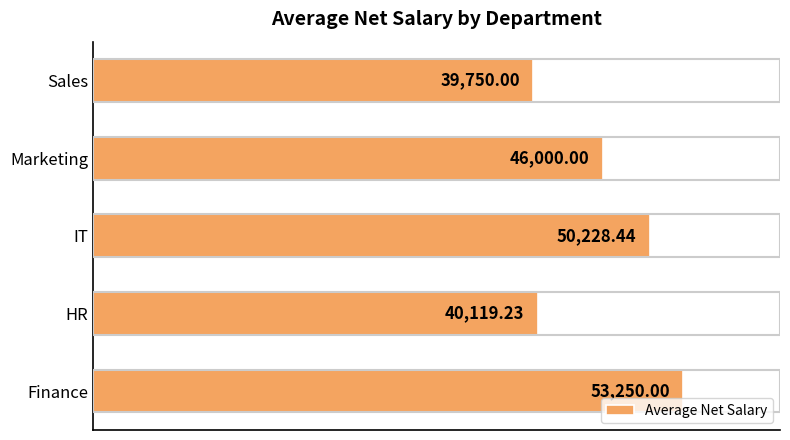

List the labels in order of value, largest first.

Finance, IT, Marketing, HR, Sales